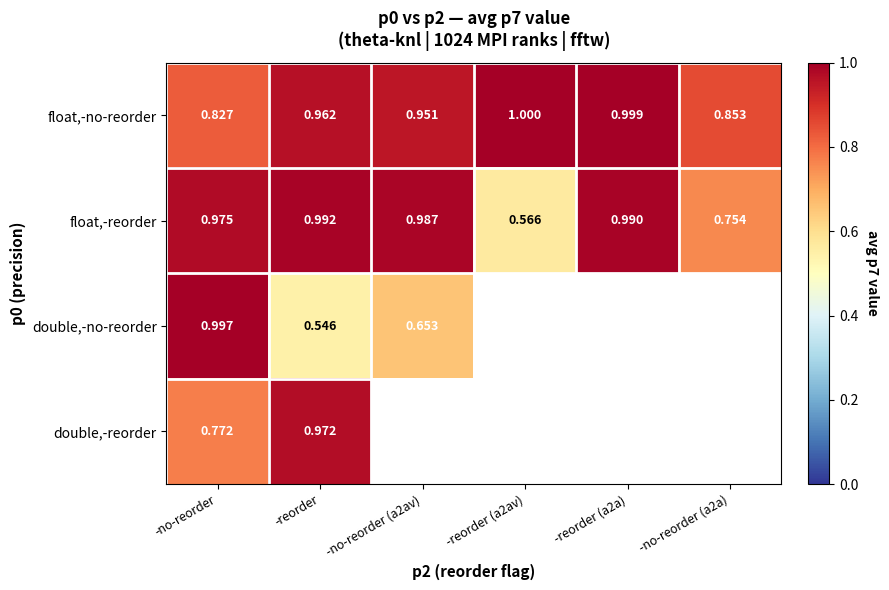

Where is float,-no-reorder nearest to the value 0?

-no-reorder